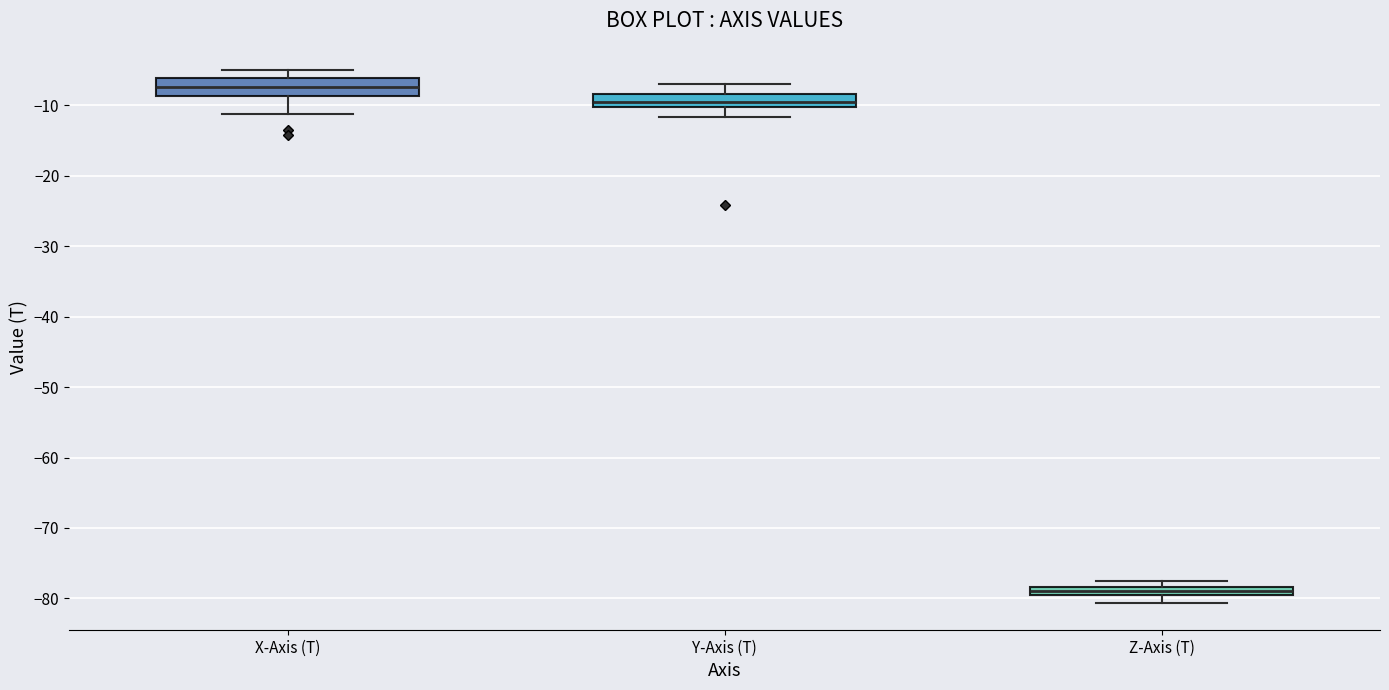

Where is the lower edge of the box for X-Axis (T) on the y-axis? The values are not printed on the chart, so give them approximately, as read against the axis.

-9